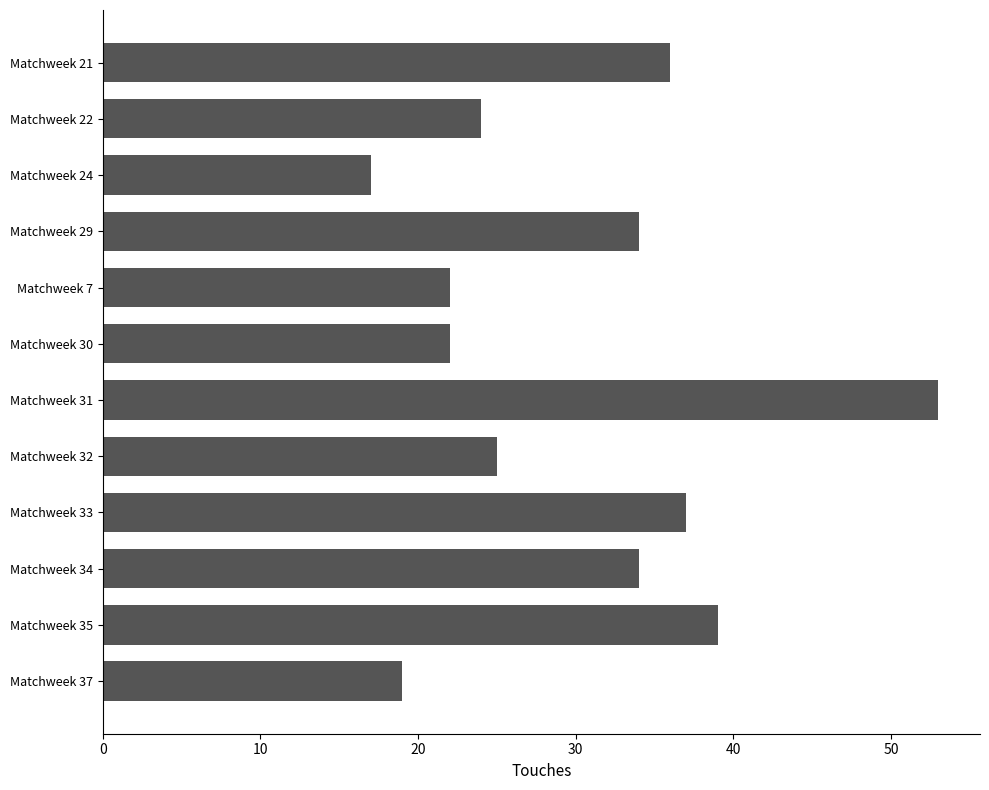

What is the difference between the maximum and minimum values?

36